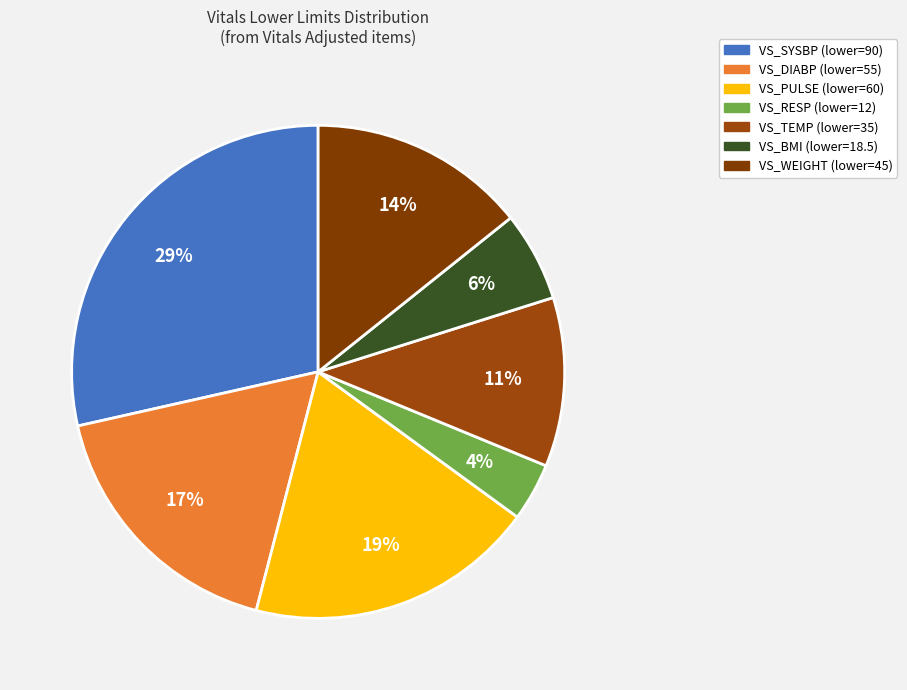

How many segments does this pie chart have?

7